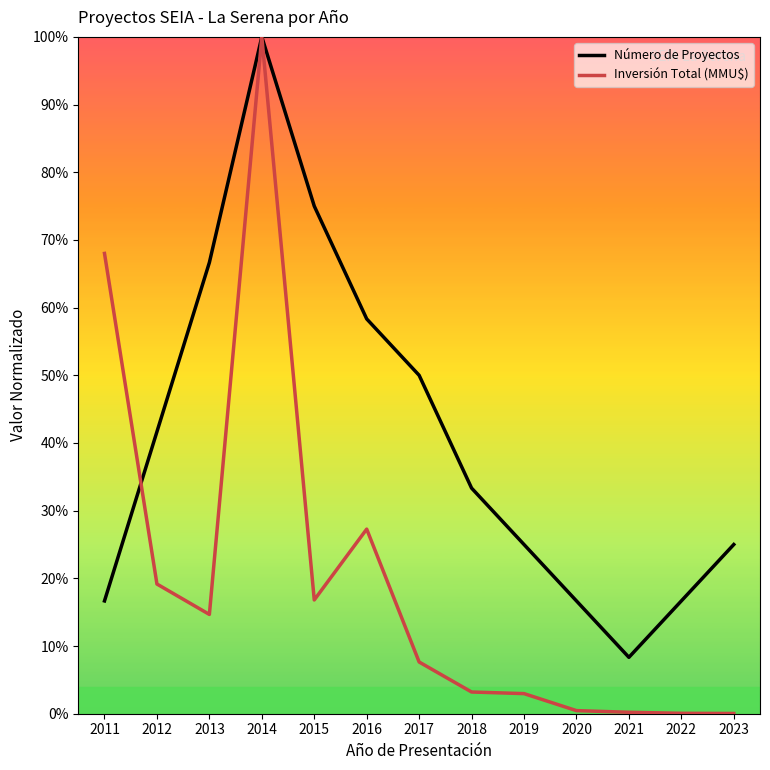

Rank the series by their maximum value, from highest to lowest.

Número de Proyectos, Inversión Total (MMU$)